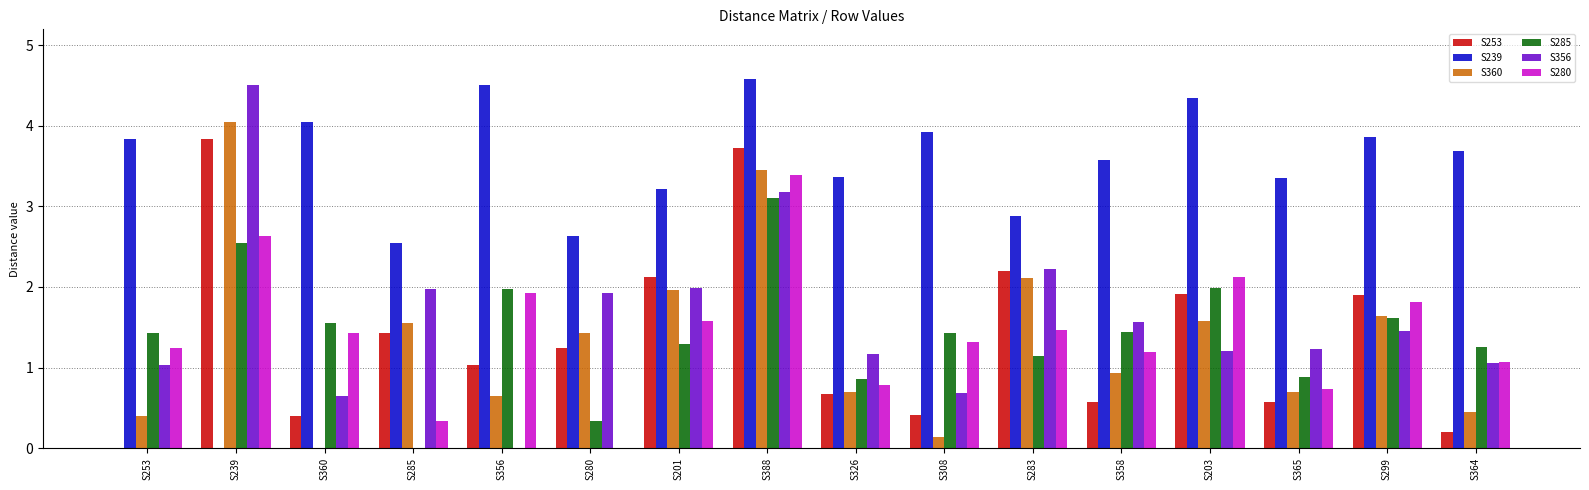

What is the approximate value of S285 at S280?

0.3